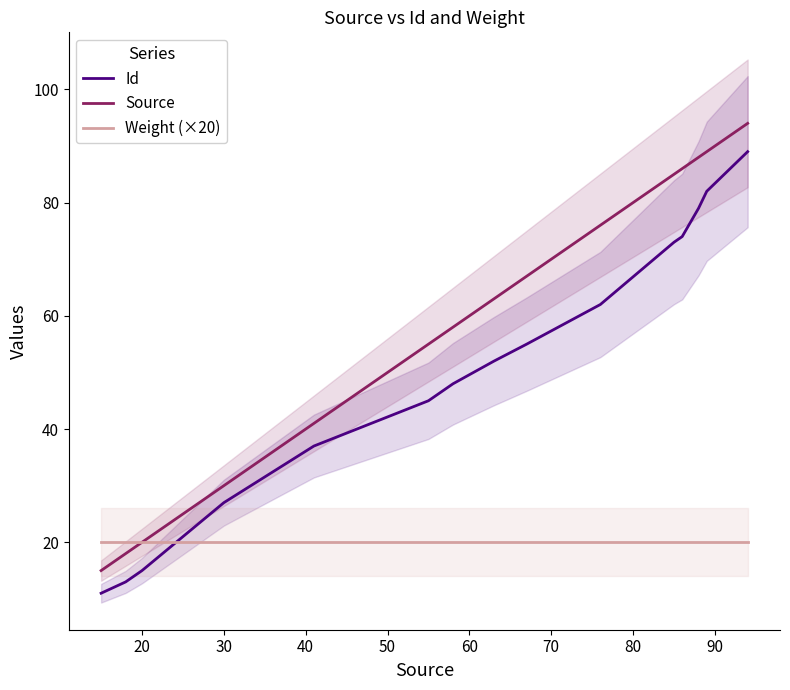

Does the chart have visible grid lines?

No